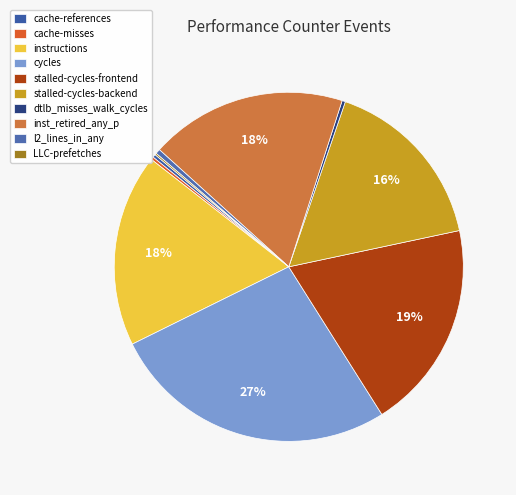

What is the smallest slice in the pie chart?

LLC-prefetches